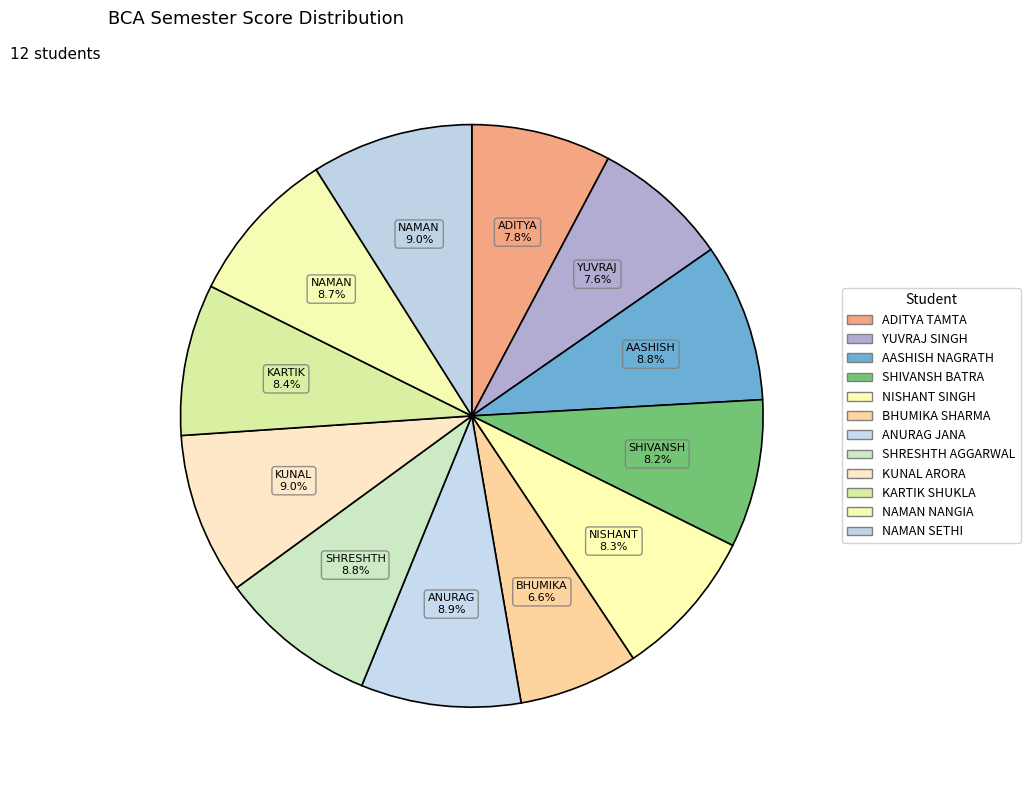

Does any single category account for the majority?

No